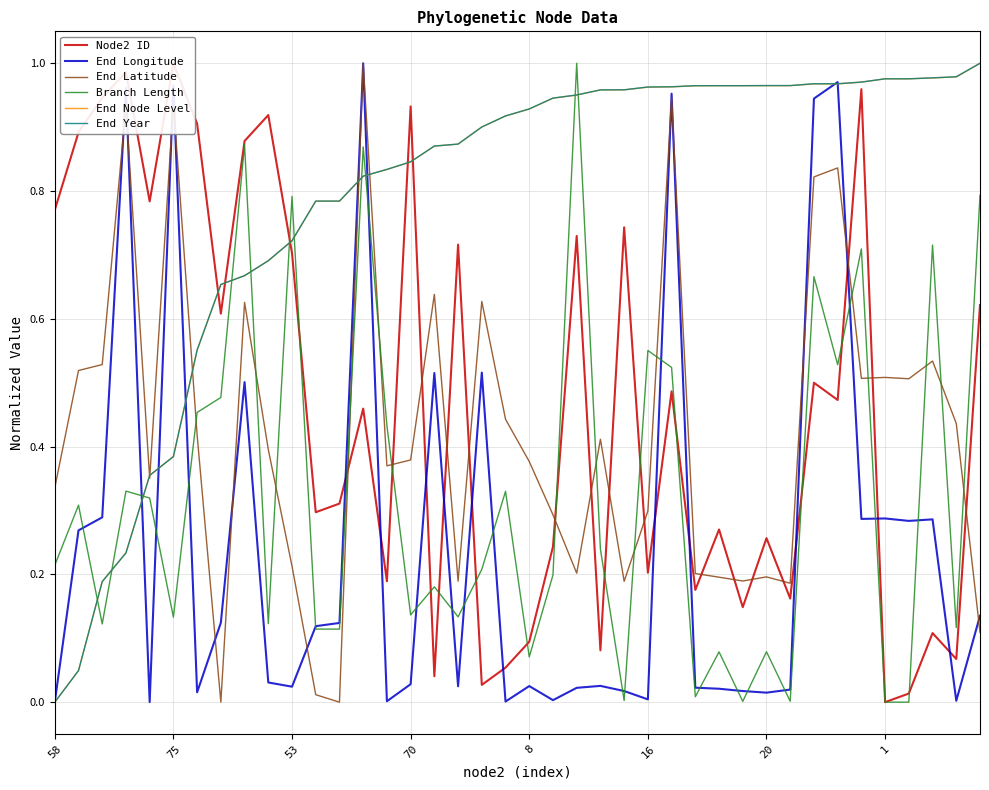

List the series in order of their peak value, lowest first.

Node2 ID, End Longitude, End Latitude, Branch Length, End Node Level, End Year